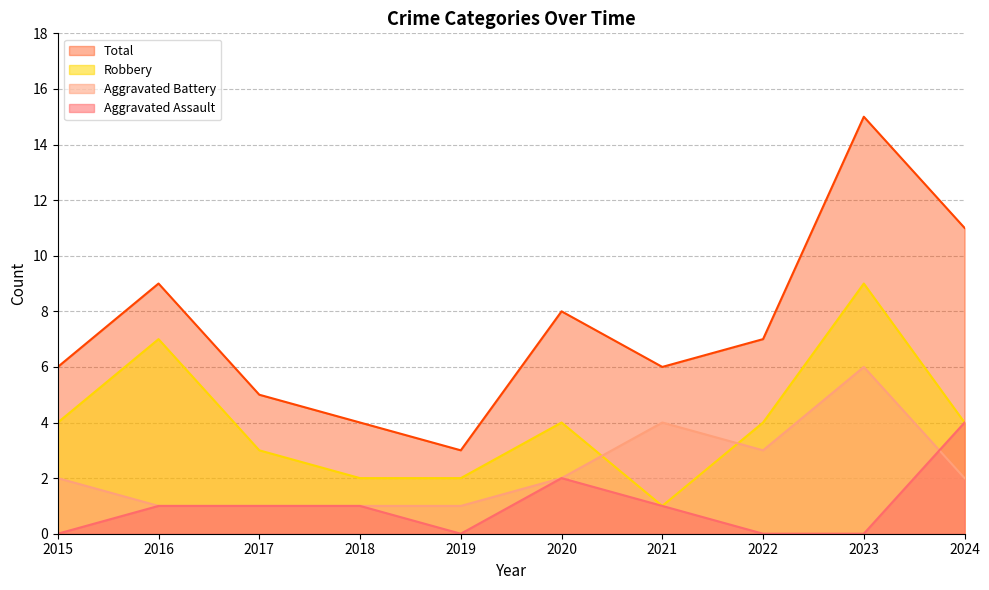

The Aggravated Assault series shows 1 at 2016. True or false?

True